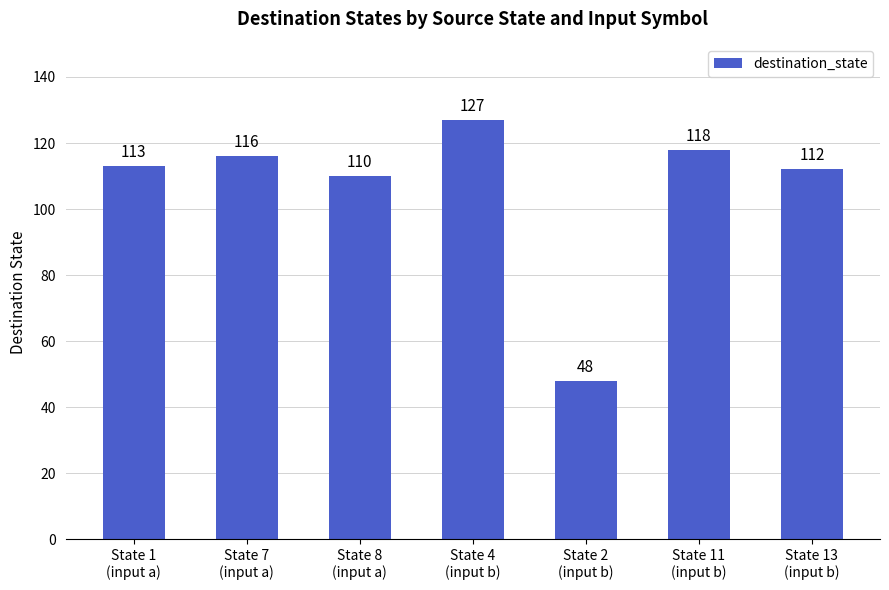

List the labels in order of value, largest first.

State 4
(input b), State 11
(input b), State 7
(input a), State 1
(input a), State 13
(input b), State 8
(input a), State 2
(input b)